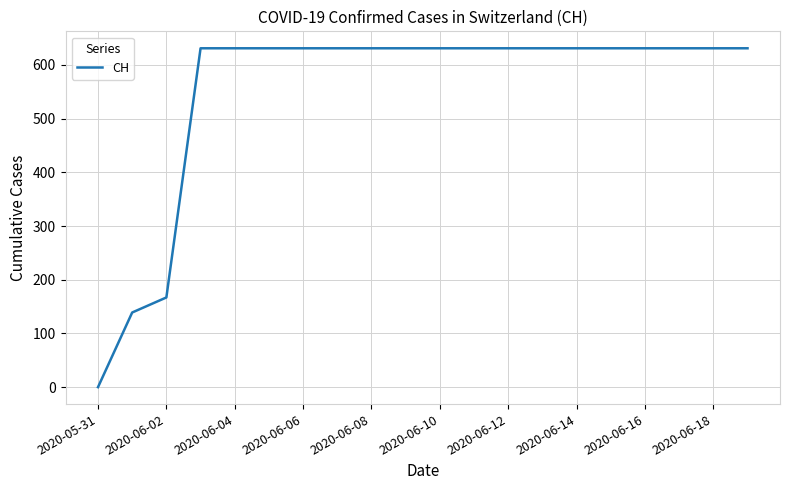

What is the sum of all values?

11033